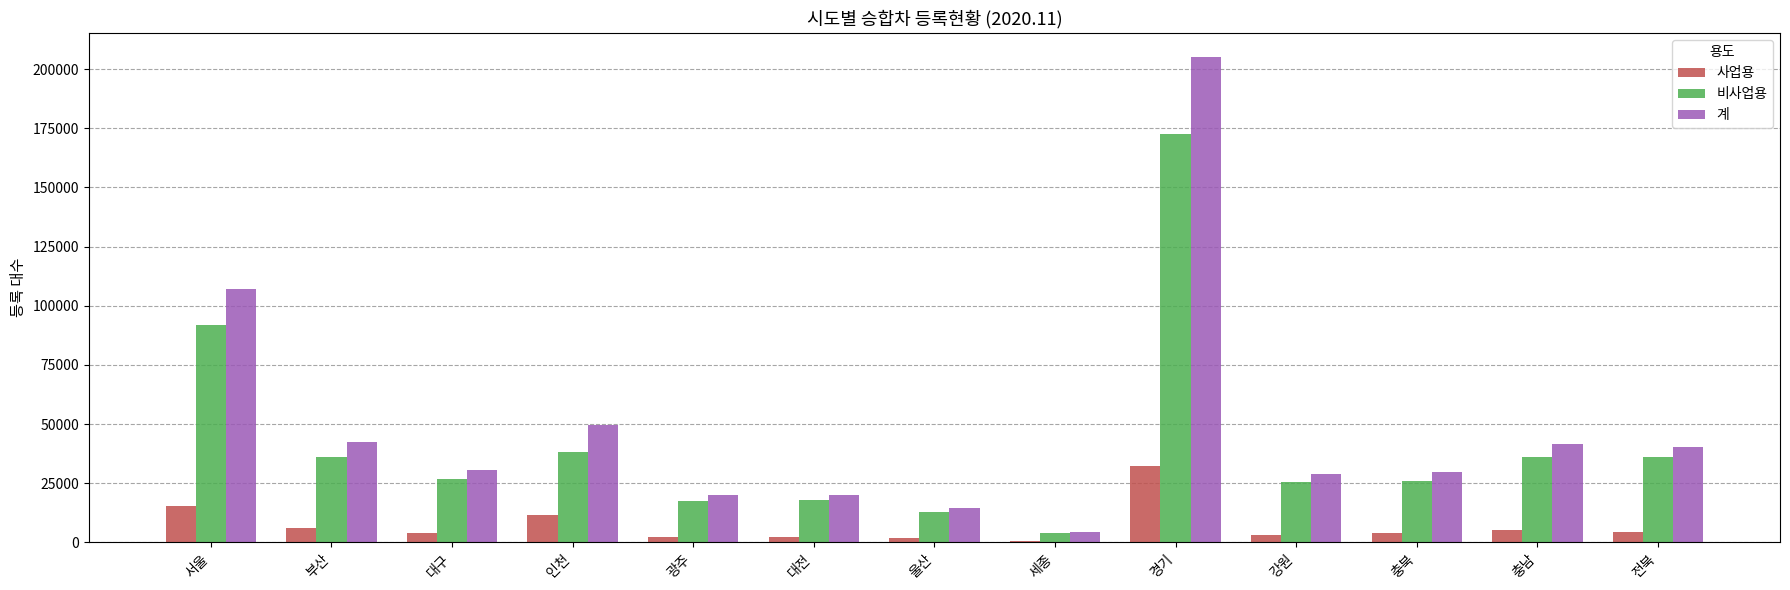

The value of 비사업용 at 울산 is 12637. True or false?

True